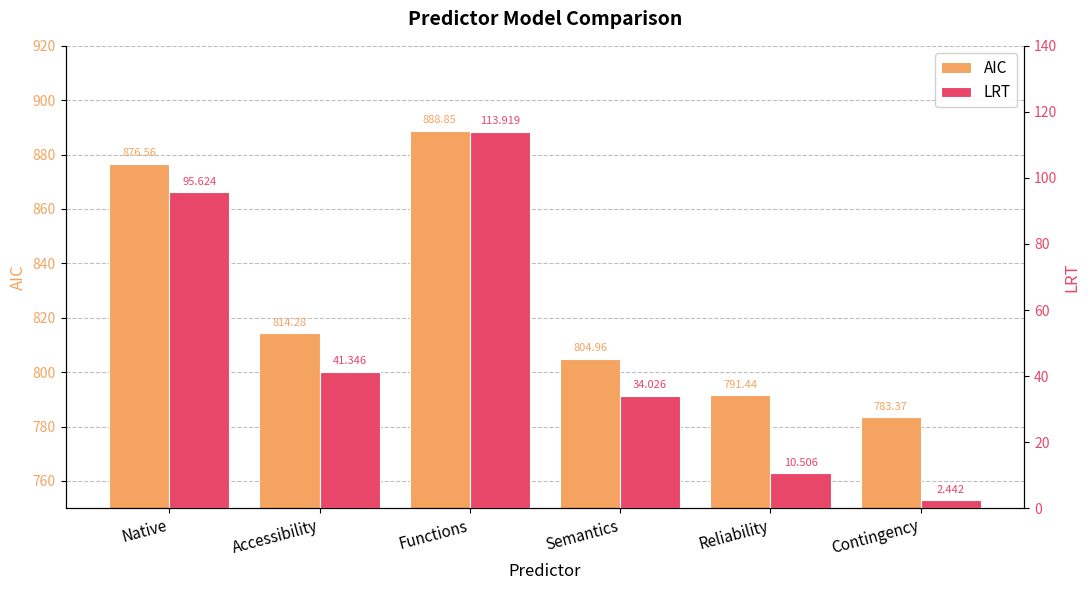

What is the total value across all series at Semantics?

839.0